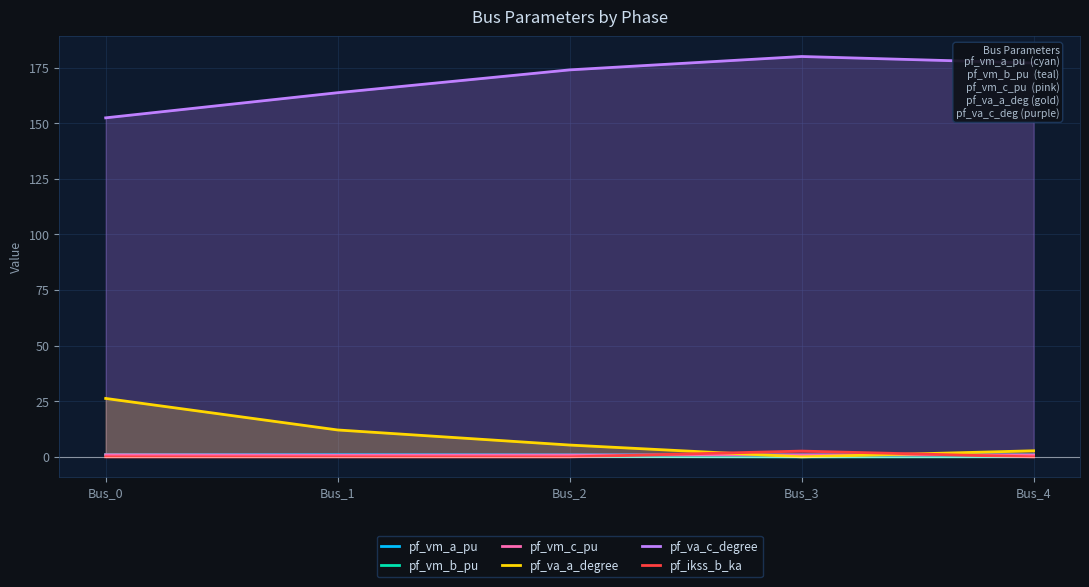

Which label corresponds to the largest value in the chart?

Bus_3